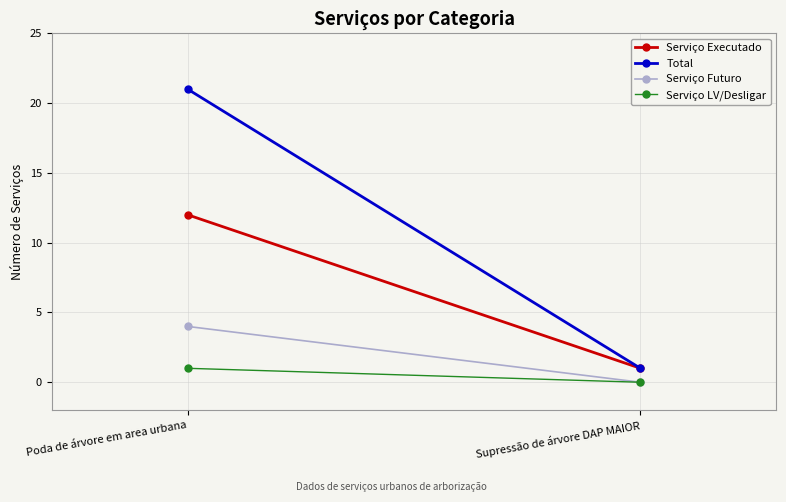

What is the label of the 2nd point from the left?

Supressão de árvore DAP MAIOR